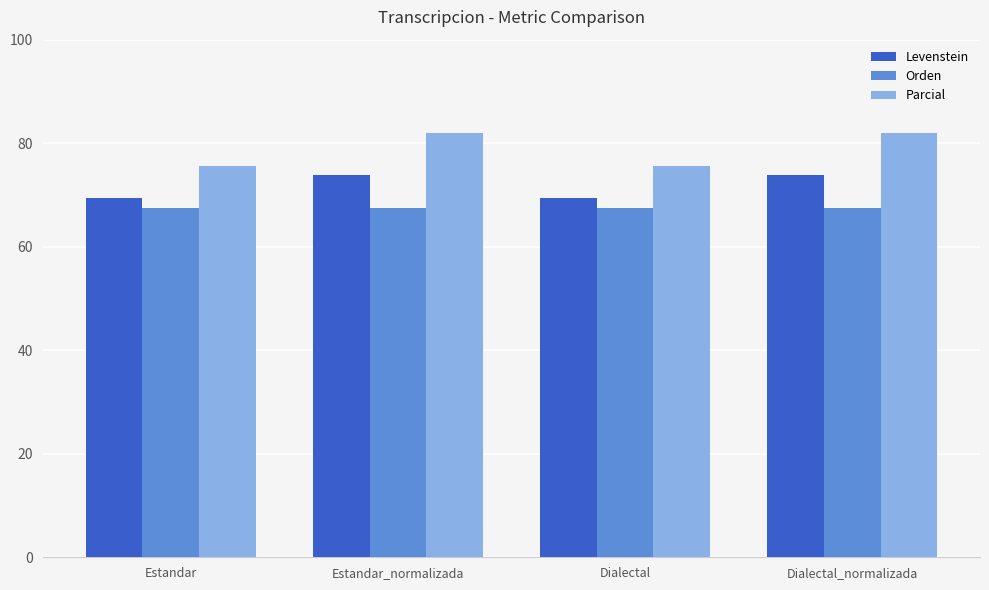

Reading left to right, transcribe all the data shown in this chart.

Levenstein: 69.4	73.9	69.4	73.9
Orden: 67.5	67.5	67.5	67.5
Parcial: 75.6	81.9	75.6	81.9